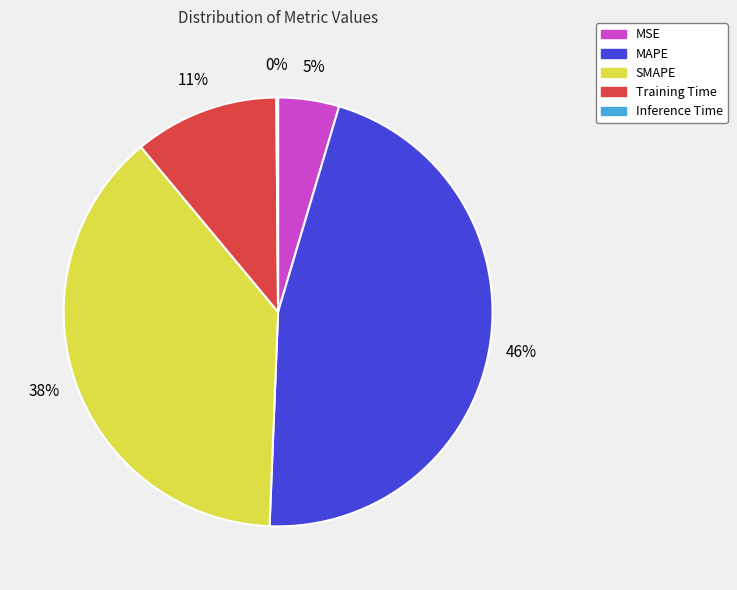

Between Training Time and MSE, which is larger?

Training Time